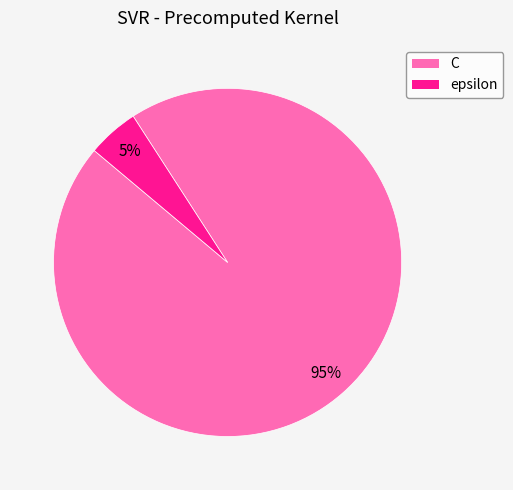

What is the largest slice in the pie chart?

C